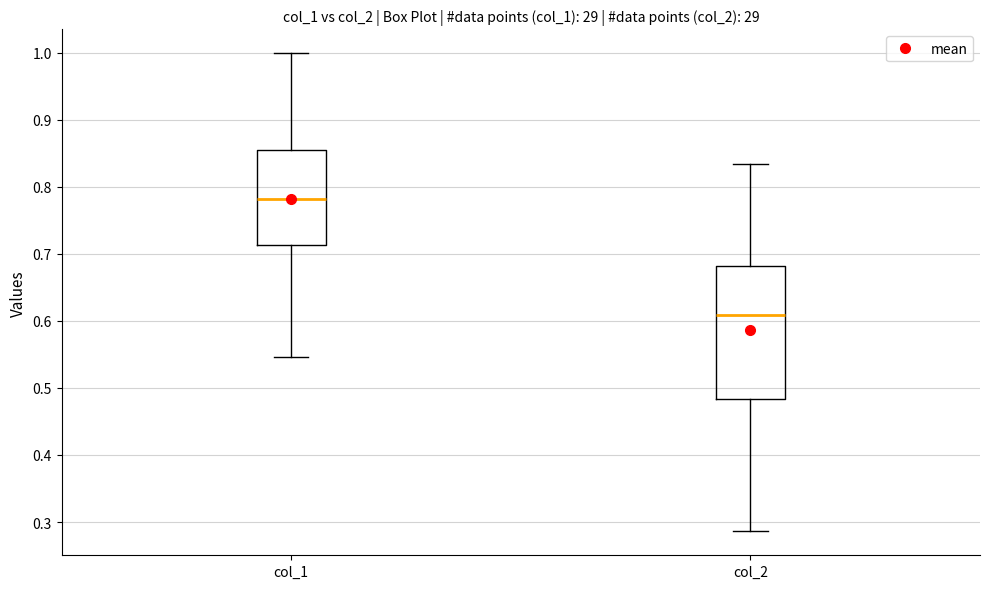

Comparing the boxes themselves (not the whiskers), which one is the tallest?

col_2